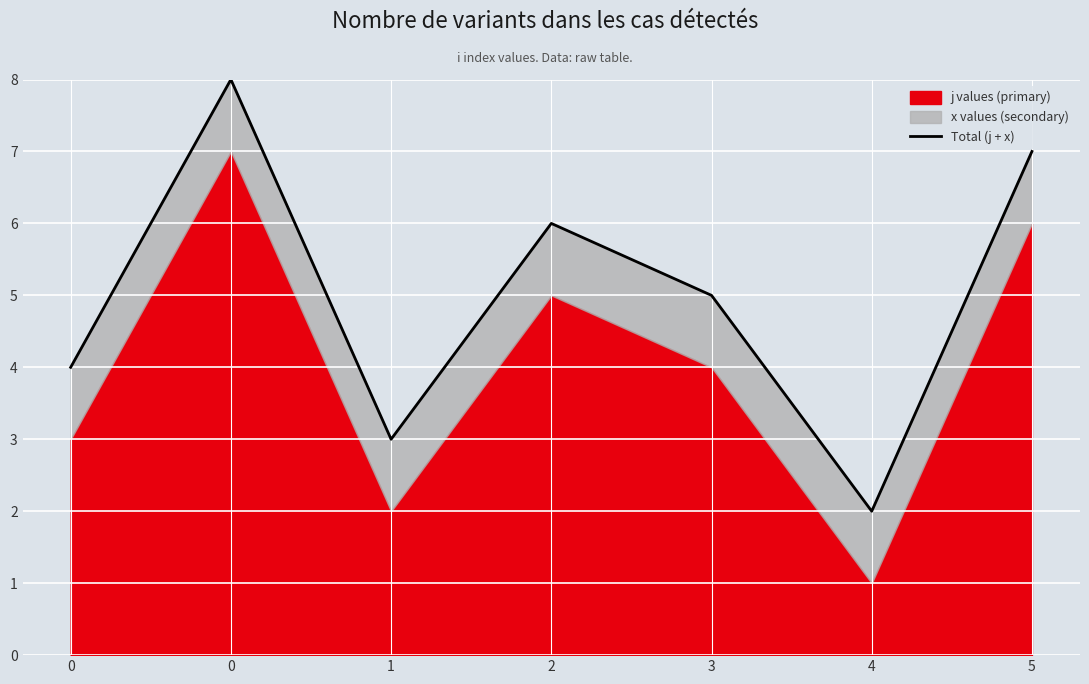

At which category does the chart reach its minimum across all series?

4